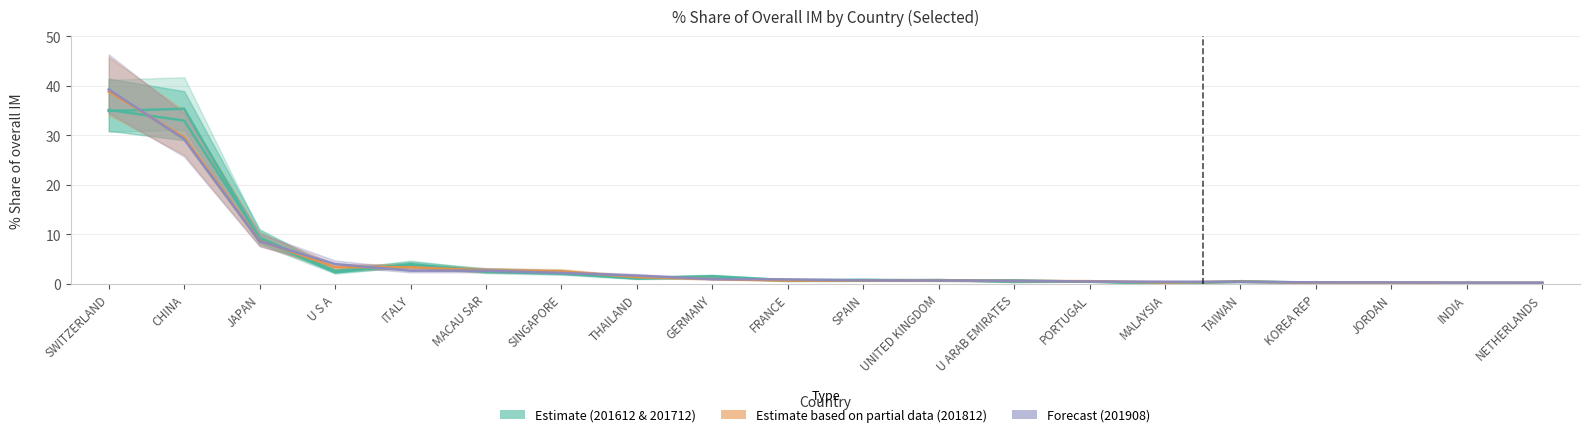

The 201908_% Share series shows 1.0 at GERMANY. True or false?

True